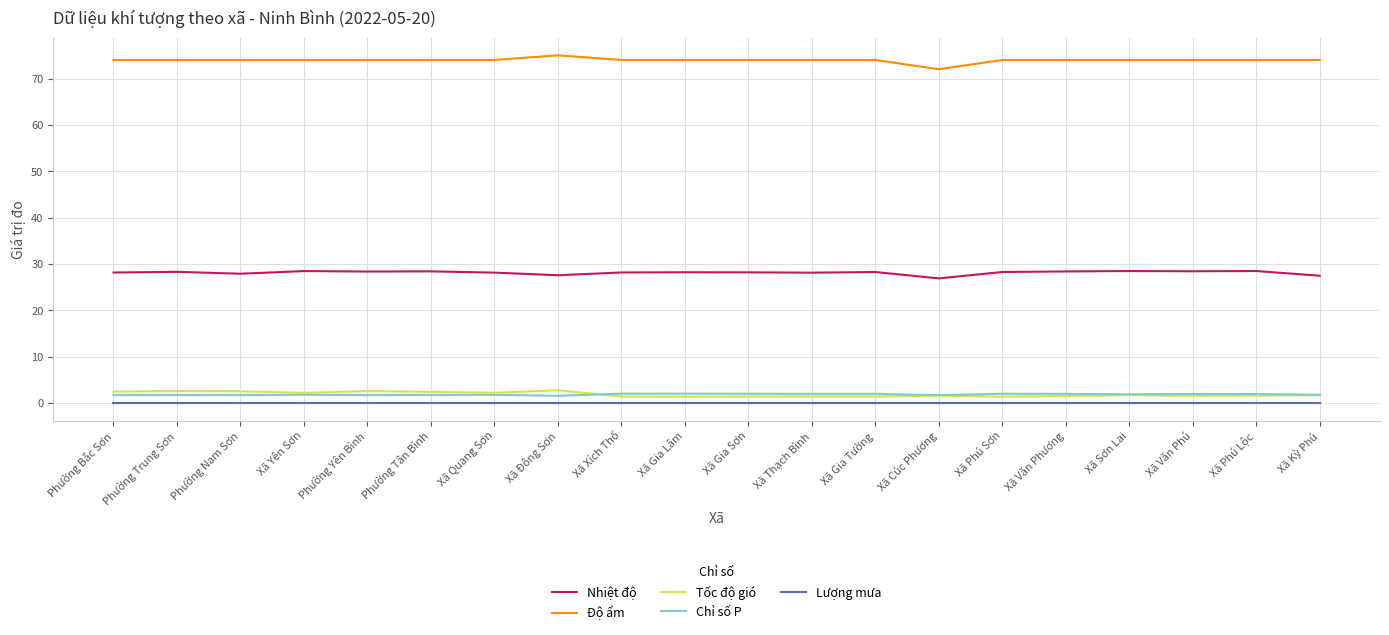

At how many categories does at least one series exceed 4?

20